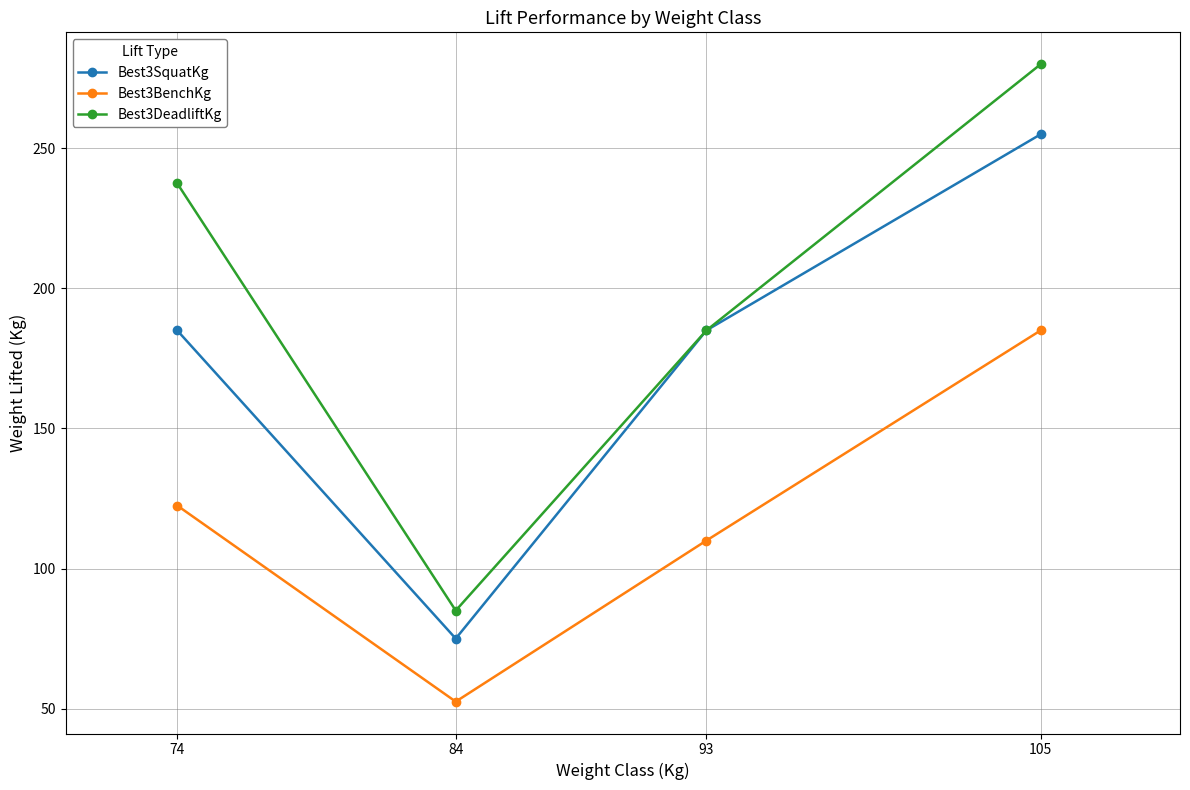

What is the greatest value displayed?

280.0